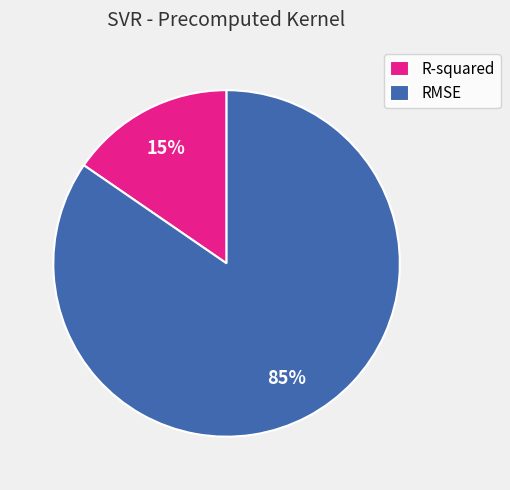

How many slices are in this pie chart?

2